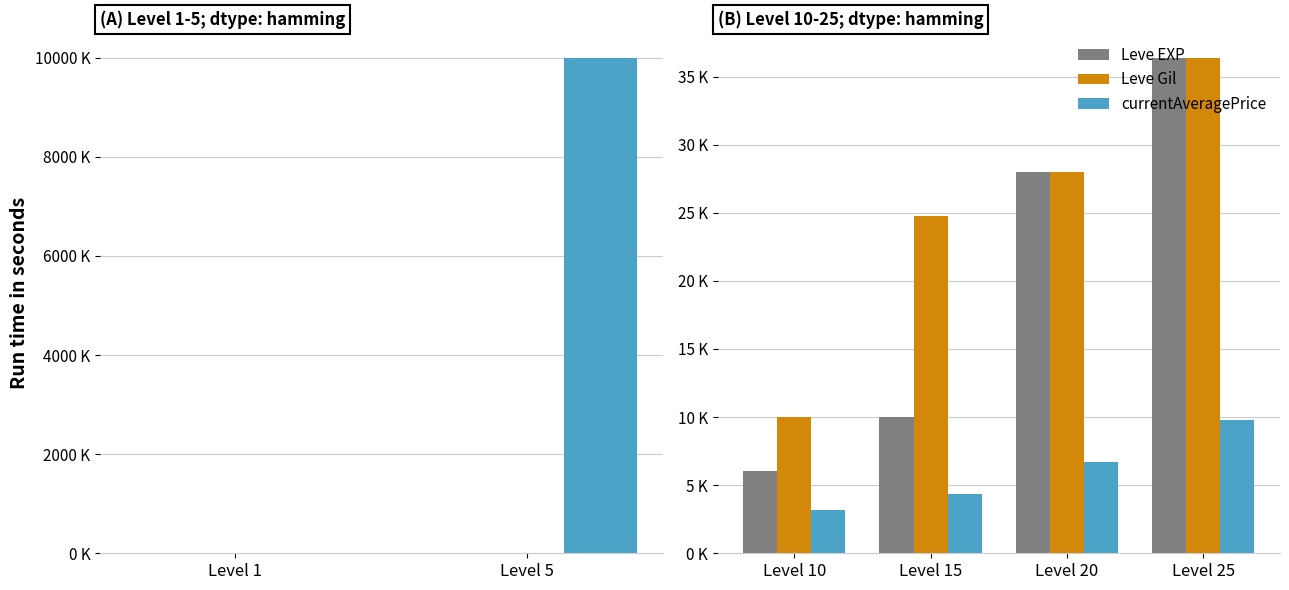

Rank the series by their average value, from highest to lowest.

Leve Gil, Leve EXP, currentAveragePrice